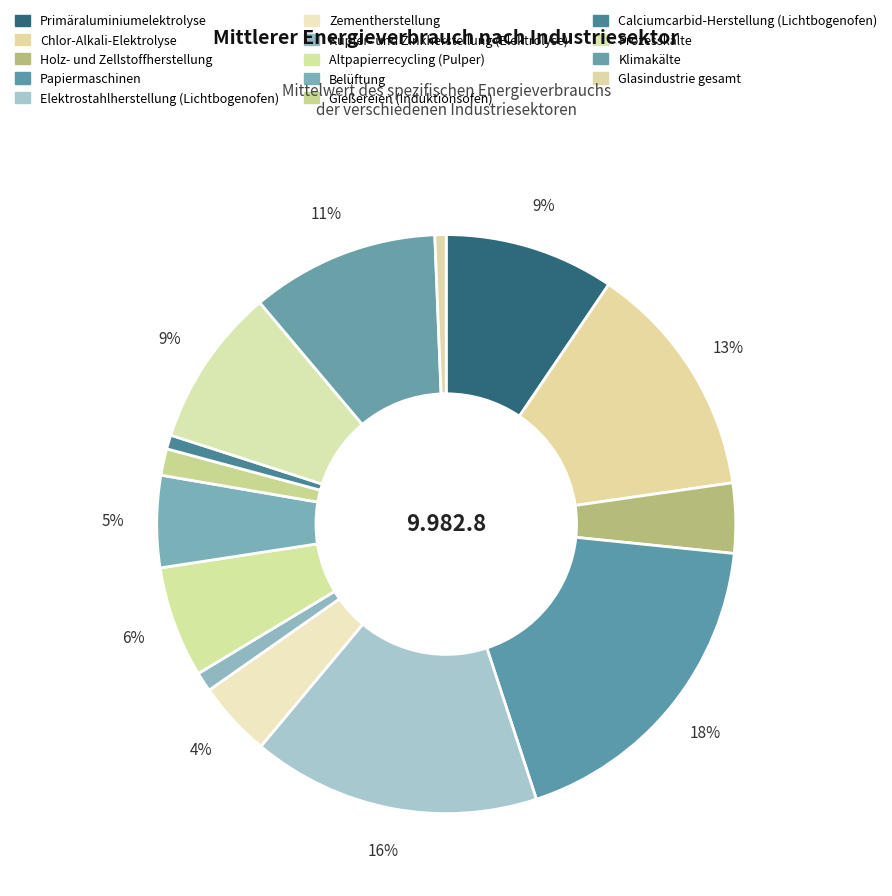

Approximately how many times larger is the value at Klimakälte compared to Gießereien (Induktionsofen)?

7.1